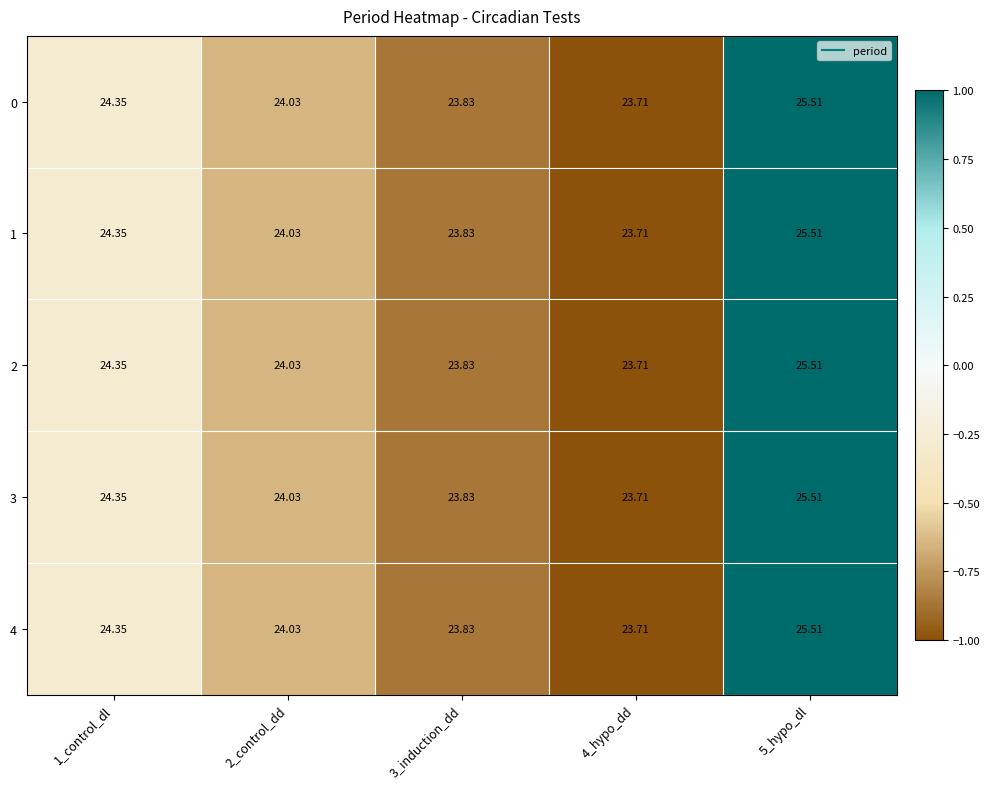

How many values in the 0 series exceed 24?

3